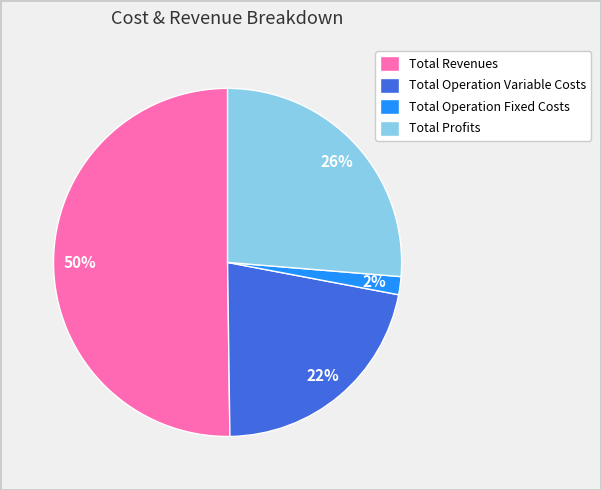

Is it true that Total Operation Variable Costs is 32% of the pie?

False